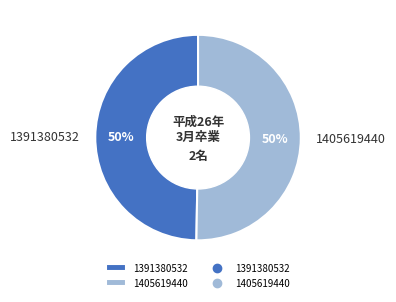

Do 1405619440 and 1391380532 together represent more than half of the pie?

Yes